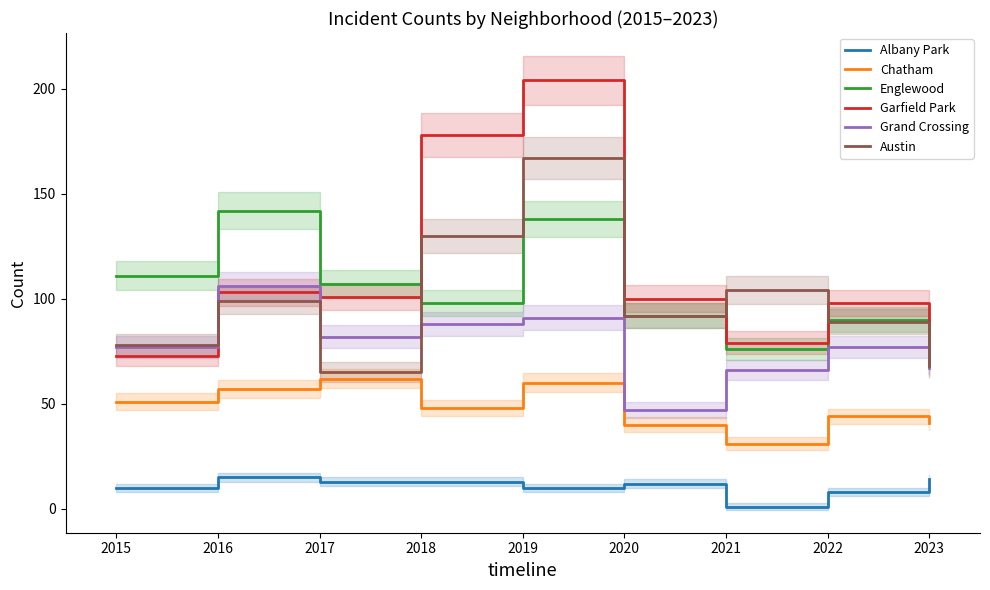

Rank the series by their maximum value, from lowest to highest.

Albany Park, Chatham, Grand Crossing, Englewood, Austin, Garfield Park